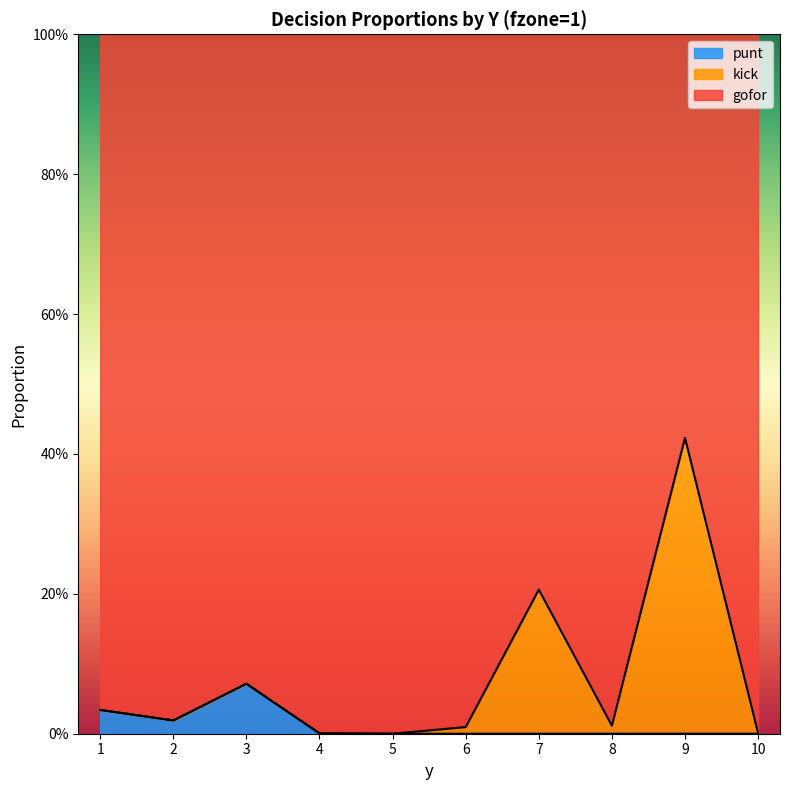

Which series has the widest spread of values?

gofor